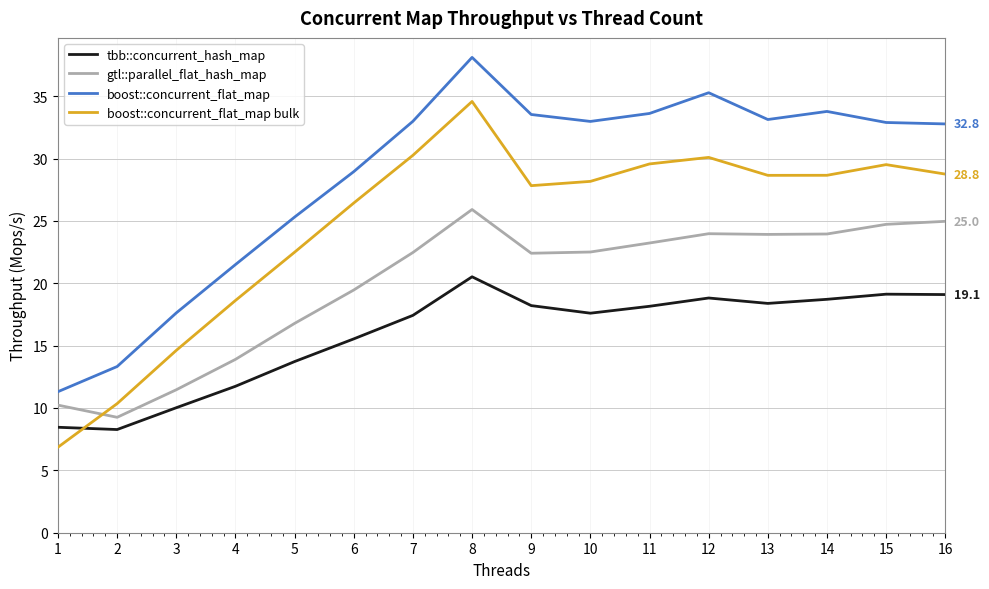

Is the value of boost::concurrent_flat_map bulk at 7 greater than the value of boost::concurrent_flat_map at 15?

No